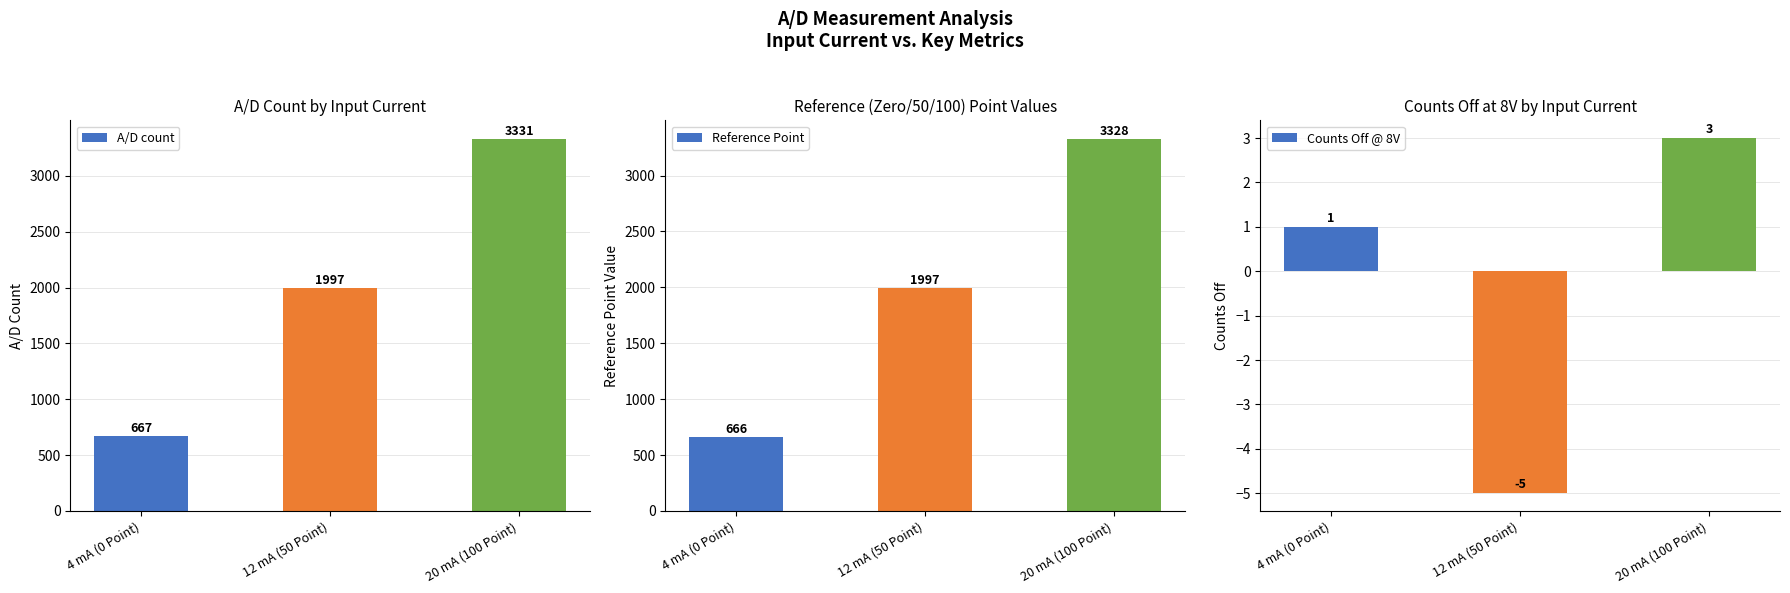

True or false: Reference Point has a value of 666 at 4 mA (0 Point).

True